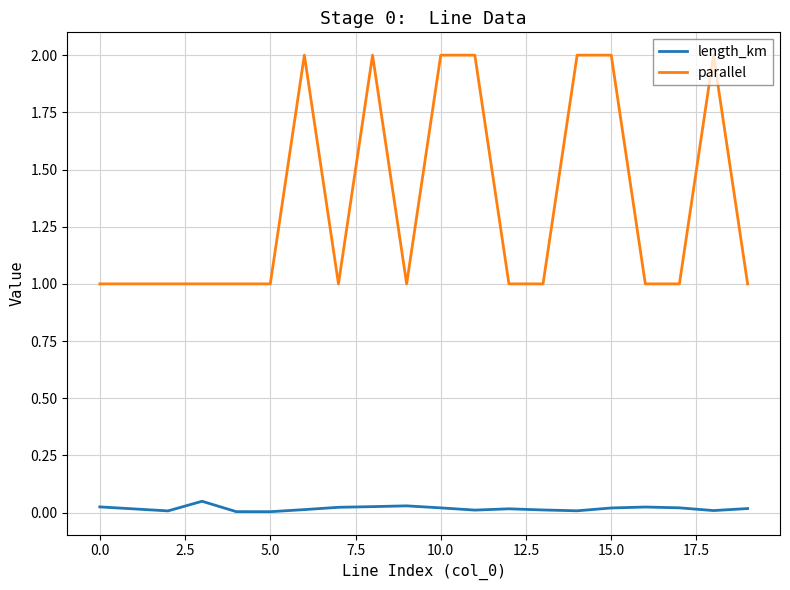

Rank the series by their average value, from lowest to highest.

length_km, parallel